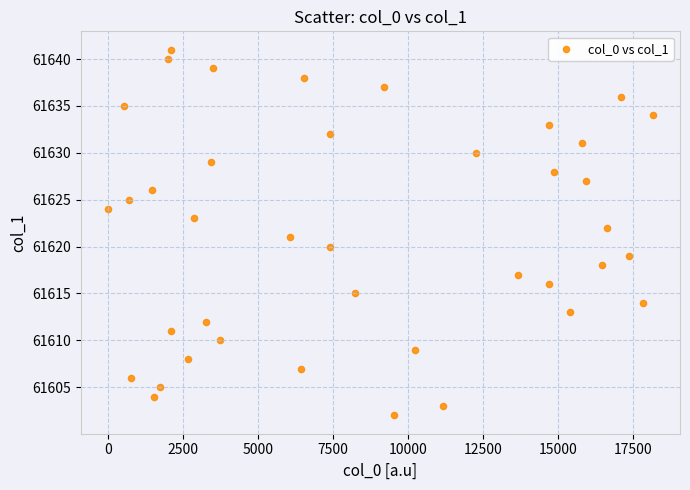

What is the range of X values (max minus min)?

18134